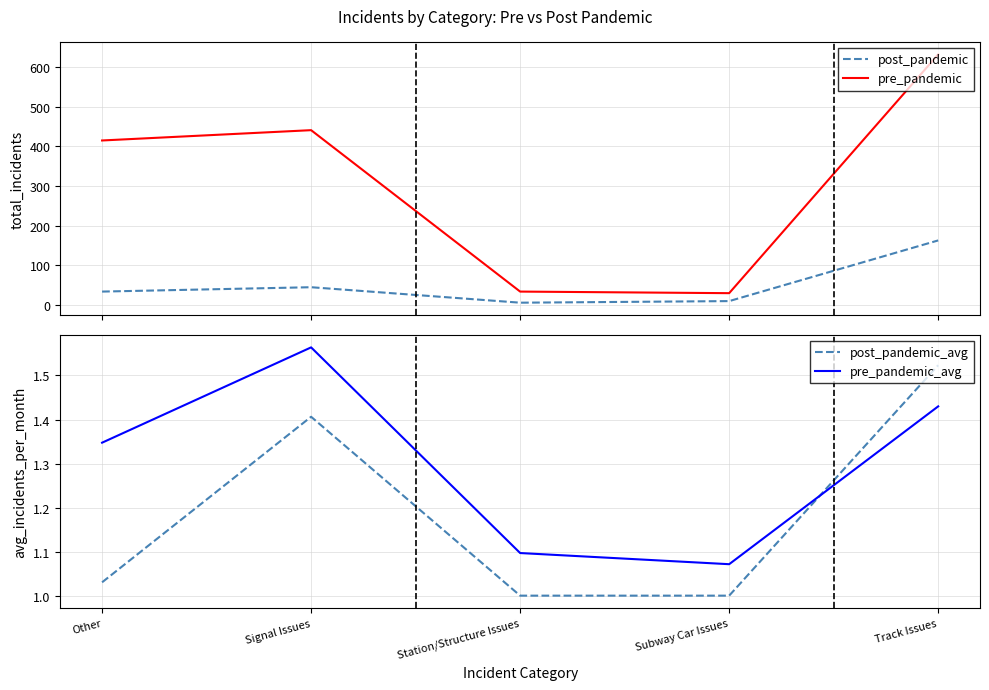

What is the maximum value for pre_pandemic_avg?

1.6